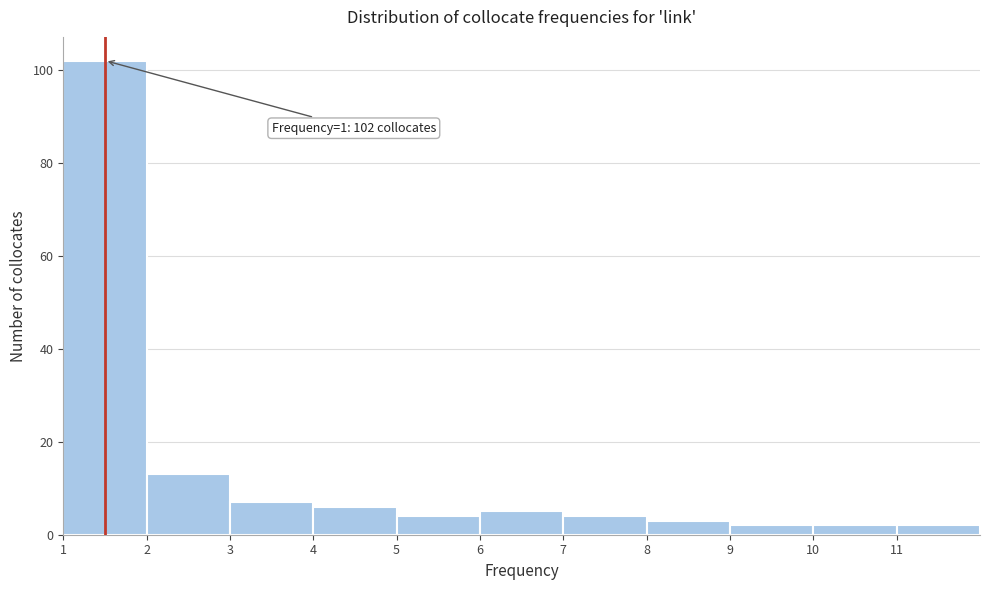

Over which range of the x-axis is the bar tallest?

1 to 2